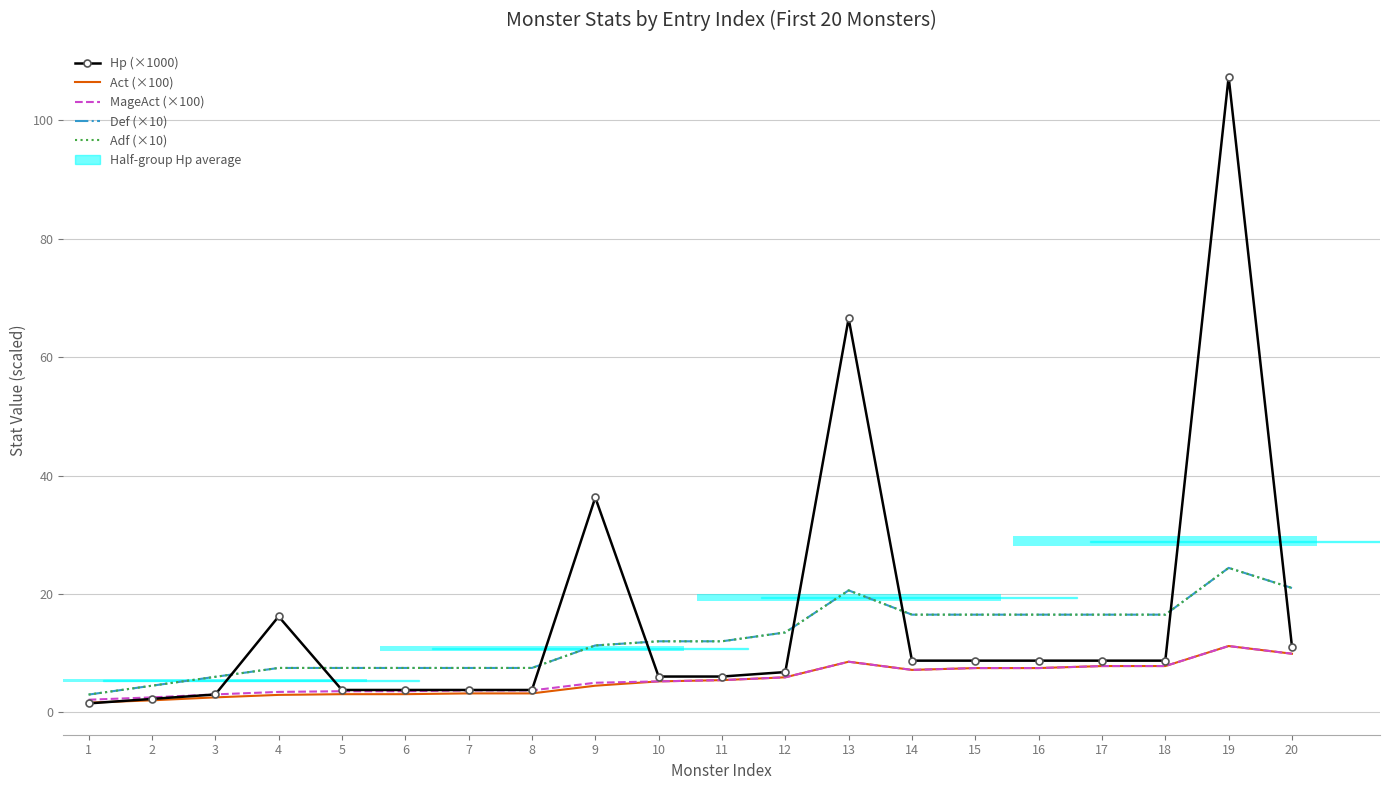

List the labels in order of Adf (×10) value, largest first.

19, 20, 13, 14, 15, 16, 17, 18, 12, 10, 11, 9, 4, 5, 6, 7, 8, 3, 2, 1